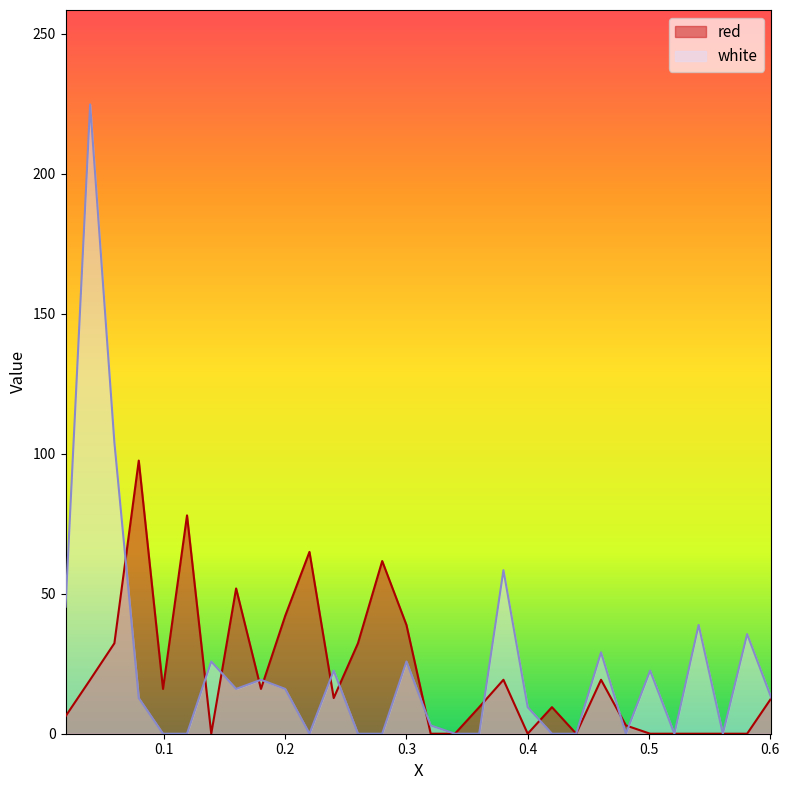

Which series changed the most between 0.22 and 0.481?

red